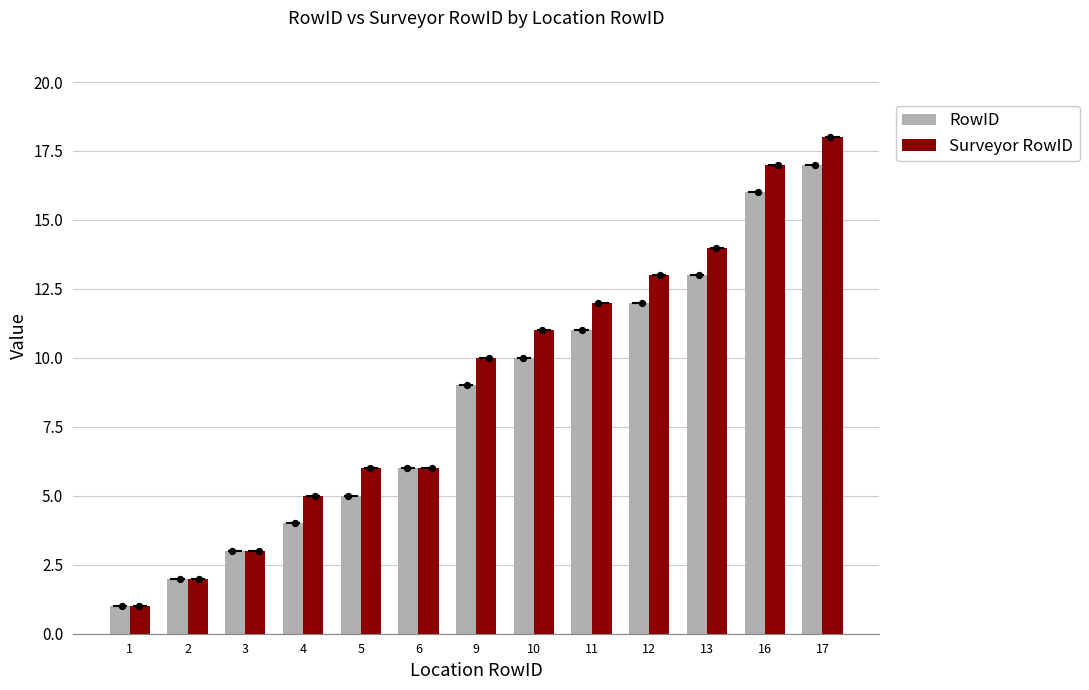

At which category is the sum across all series the highest?

17